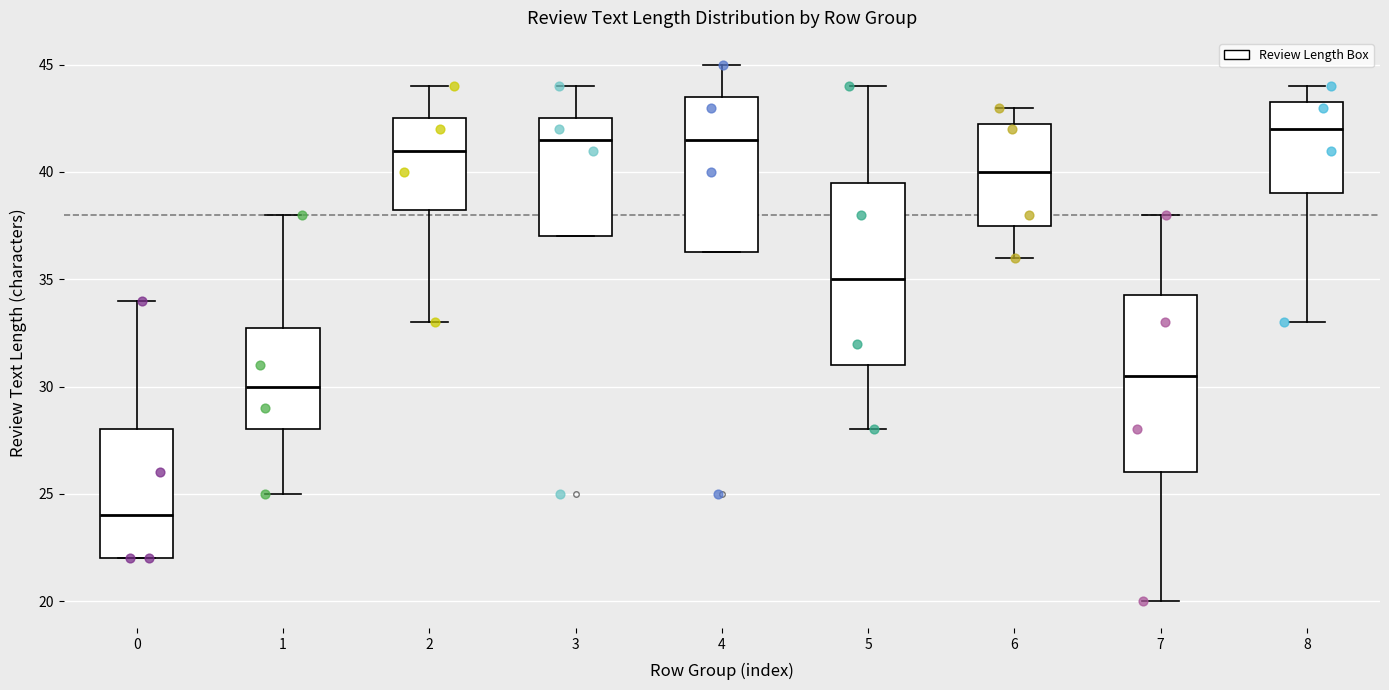

Which box has the highest median line?

8